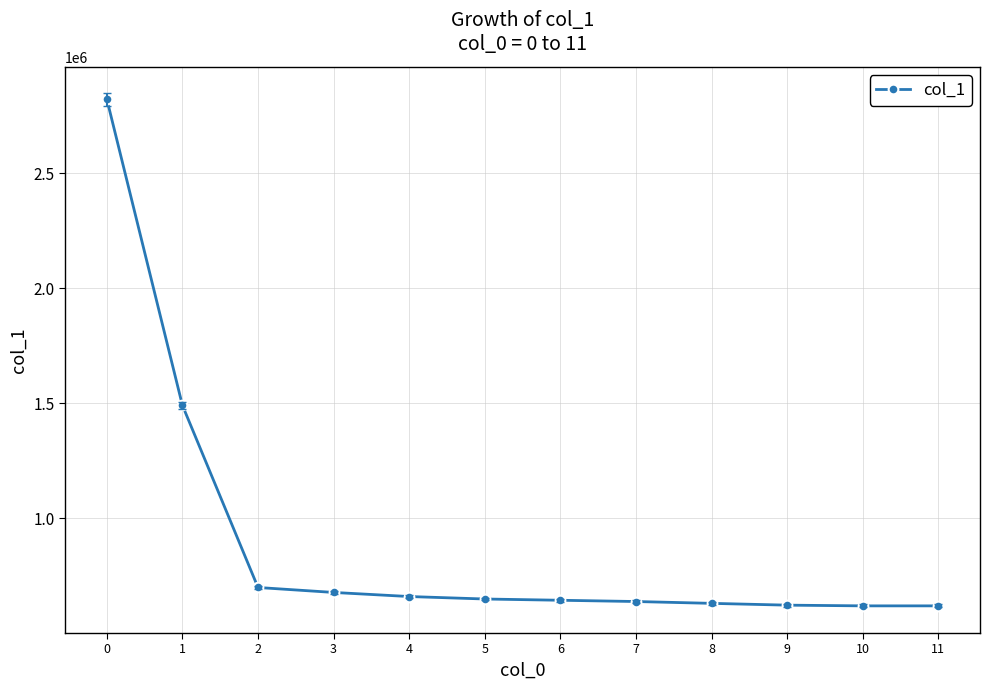

The value at 0 is 3966433.7. True or false?

False